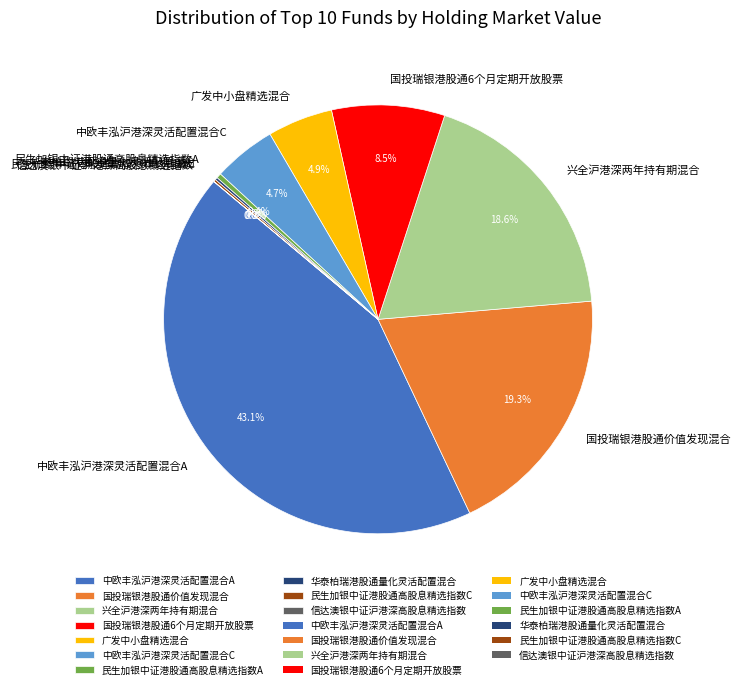

Which category has the biggest portion of the pie?

中欧丰泓沪港深灵活配置混合A